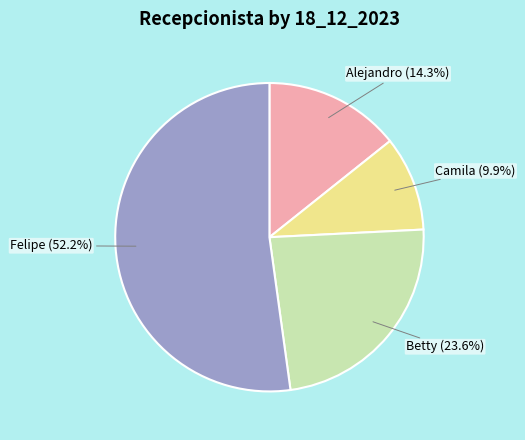

To the nearest percent, what is the difference between the largest and smallest slice percentages?

42%